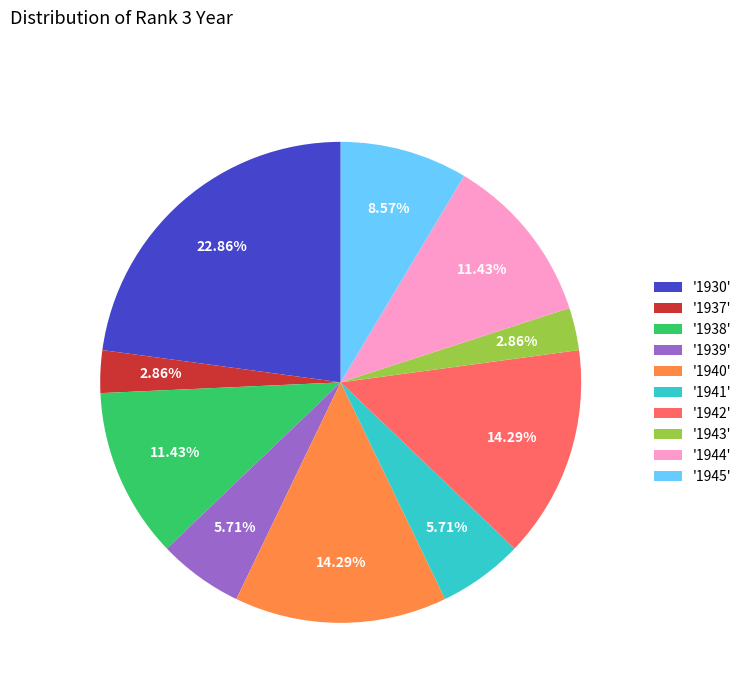

What is the ratio of the value at '1945' to the value at '1937'?

3.0